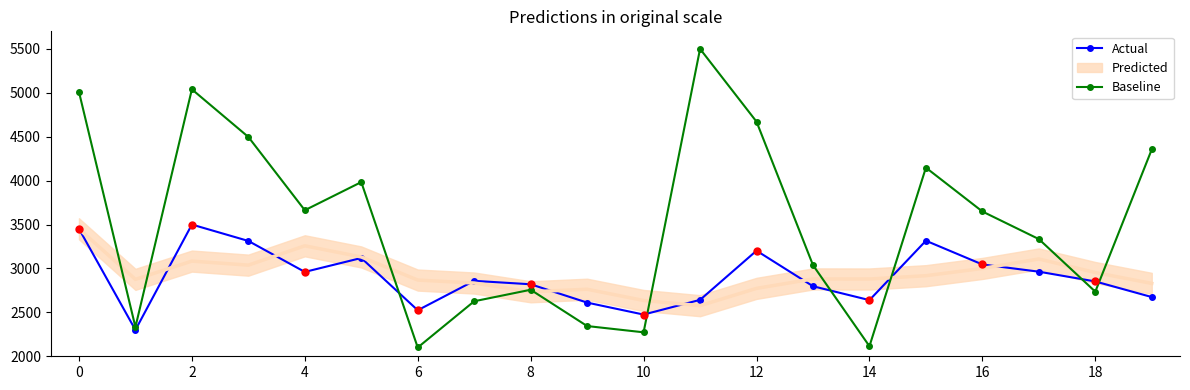

Is the value of Actual at 12 greater than the value of Baseline at 14?

Yes